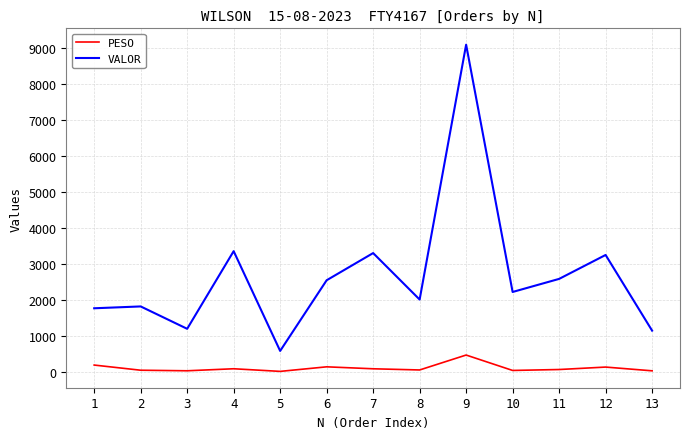

What is the maximum value for VALOR?

9101.4